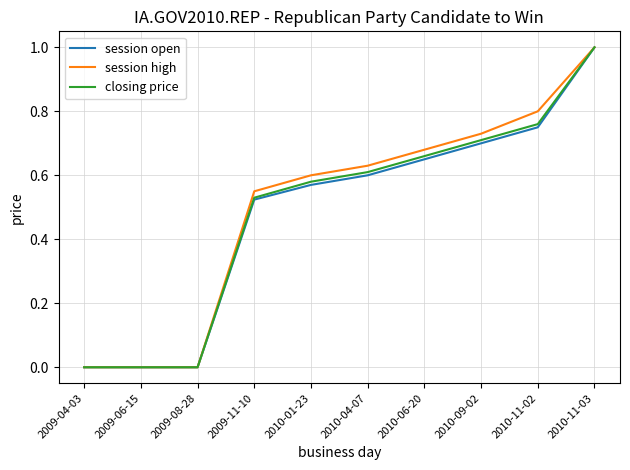

Is the value of closing price at 2010-09-02 greater than the value of session open at 2009-06-15?

Yes